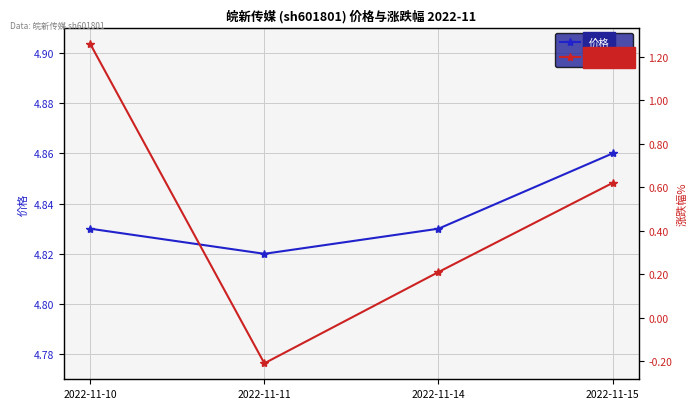

List the series in order of their overall mean, lowest first.

涨跌幅%, 价格